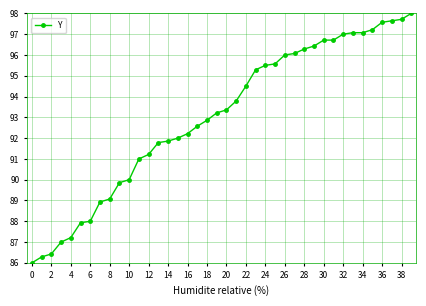

What is the sum of all values?

3720.9